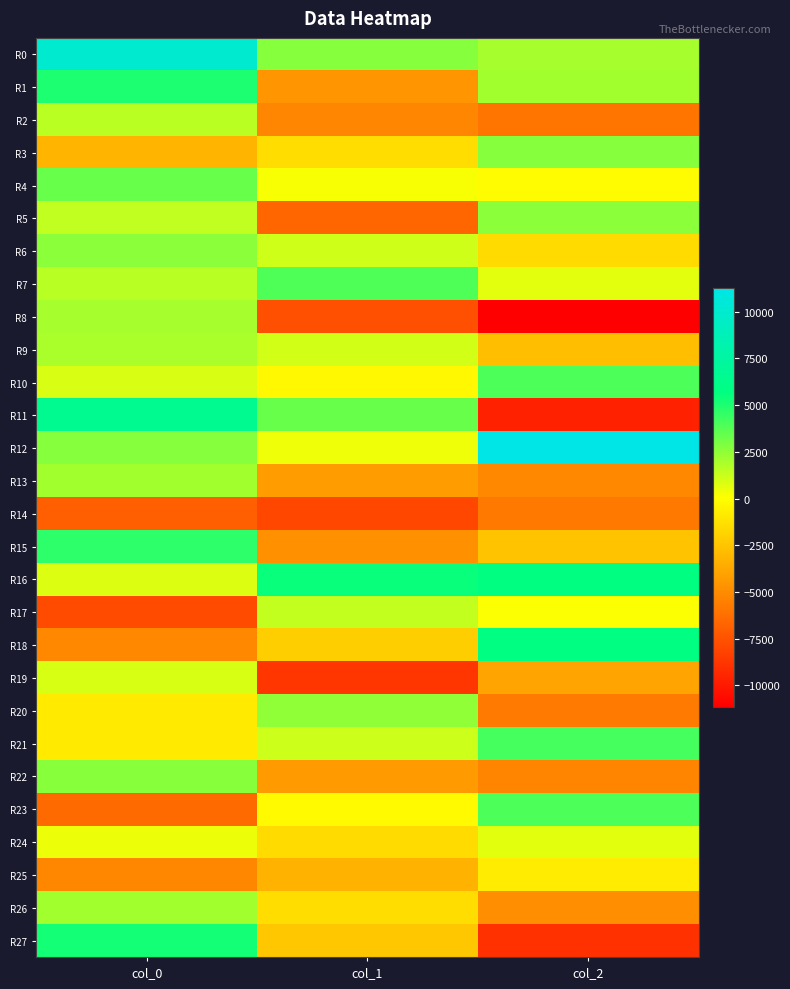

Reading left to right, extract all data points from this chart.

R0: col_0=10091.8	col_1=2681.2	col_2=2010.1
R1: col_0=5014.1	col_1=-4552.7	col_2=2080.9
R2: col_0=1553.9	col_1=-5208.9	col_2=-5932.6
R3: col_0=-3191.9	col_1=-1398.8	col_2=2720.4
R4: col_0=3355.8	col_1=229.6	col_2=-95.8
R5: col_0=1449.2	col_1=-6591.0	col_2=2612.5
R6: col_0=2617.0	col_1=1120.4	col_2=-1496.7
R7: col_0=1597.2	col_1=3941.5	col_2=642.7
R8: col_0=2003.3	col_1=-7595.3	col_2=-11132.6
R9: col_0=1916.0	col_1=1023.7	col_2=-2773.3
R10: col_0=891.8	col_1=-234.4	col_2=3989.9
R11: col_0=6572.2	col_1=3358.5	col_2=-9629.3
R12: col_0=2716.2	col_1=449.2	col_2=11248.4
R13: col_0=2094.6	col_1=-4196.4	col_2=-5121.0
R14: col_0=-6902.0	col_1=-7955.7	col_2=-5835.9
R15: col_0=4687.5	col_1=-4787.3	col_2=-2552.8
R16: col_0=826.1	col_1=5437.1	col_2=5770.2
R17: col_0=-7772.9	col_1=1382.8	col_2=114.5
R18: col_0=-5105.6	col_1=-2056.6	col_2=5791.8
R19: col_0=952.6	col_1=-8698.6	col_2=-3919.7
R20: col_0=-839.3	col_1=2481.7	col_2=-5748.3
R21: col_0=-851.8	col_1=1192.5	col_2=4160.3
R22: col_0=2676.3	col_1=-4271.3	col_2=-5276.1
R23: col_0=-6431.0	col_1=-135.8	col_2=3980.9
R24: col_0=464.3	col_1=-1513.3	col_2=702.6
R25: col_0=-5166.8	col_1=-3255.6	col_2=-764.8
R26: col_0=2092.1	col_1=-1424.2	col_2=-4848.4
R27: col_0=5227.0	col_1=-2372.9	col_2=-8944.3